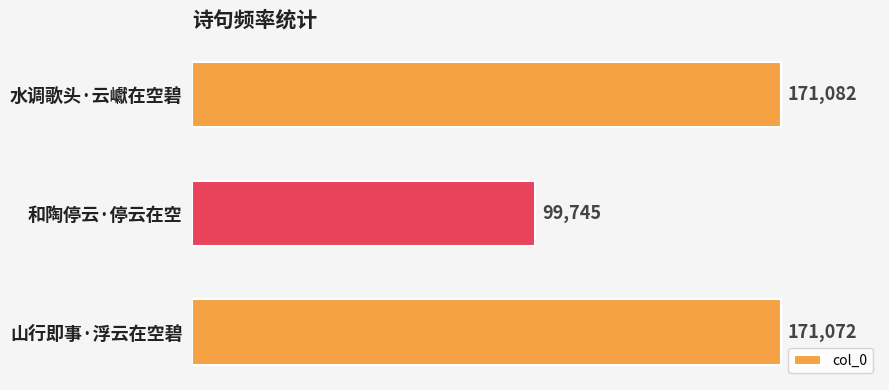

How many bars are there in total?

3